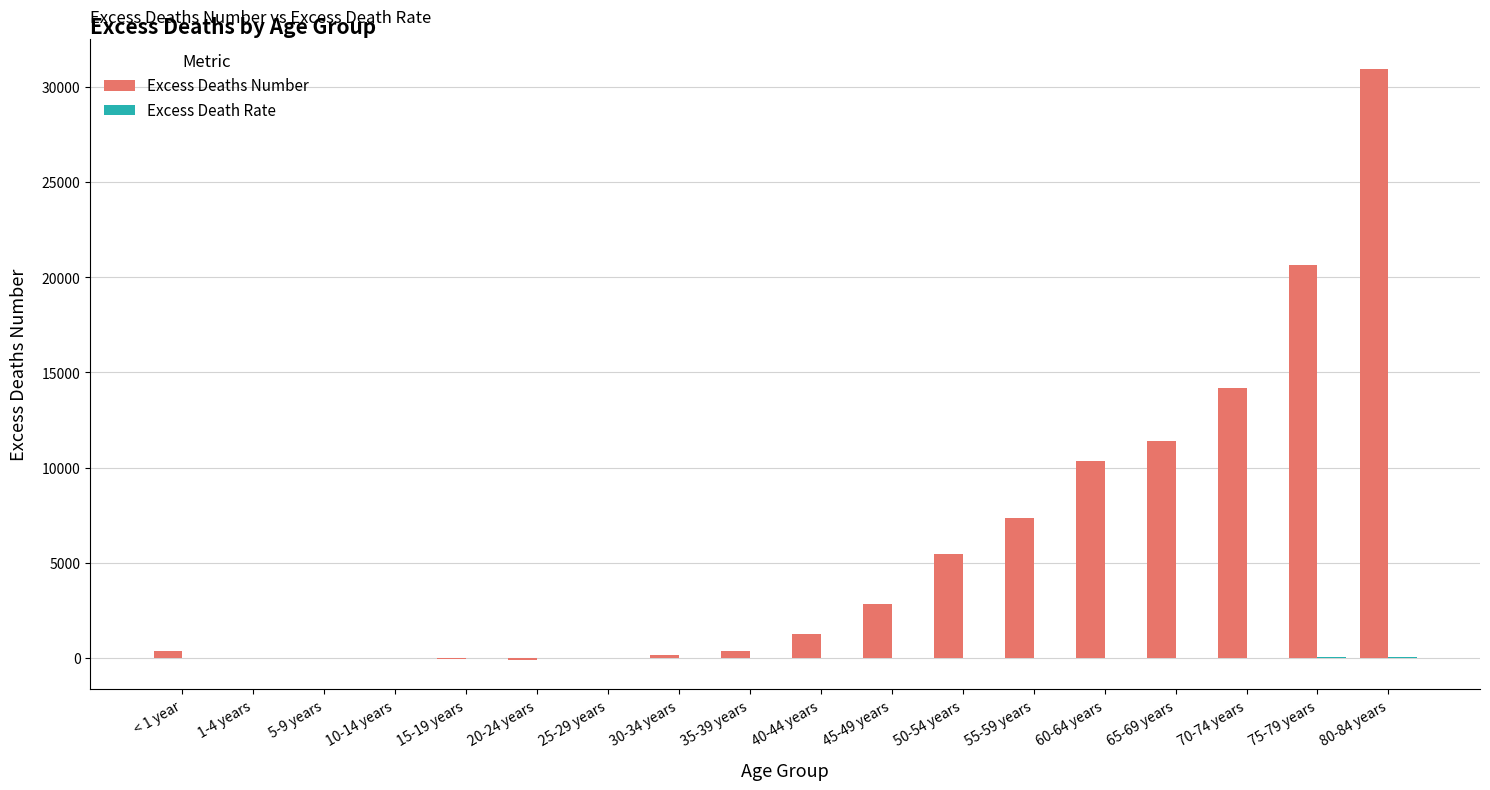

At which category does the chart reach its peak across all series?

80-84 years